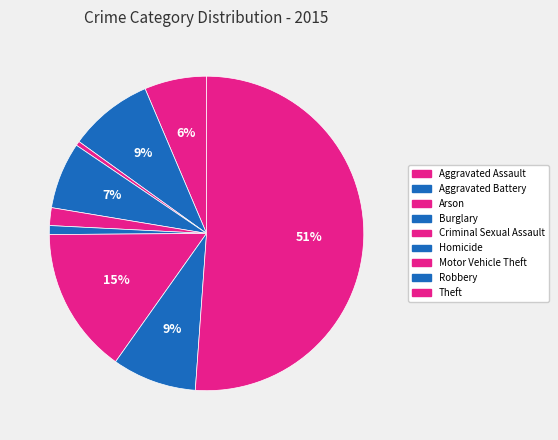

How many segments does this pie chart have?

9